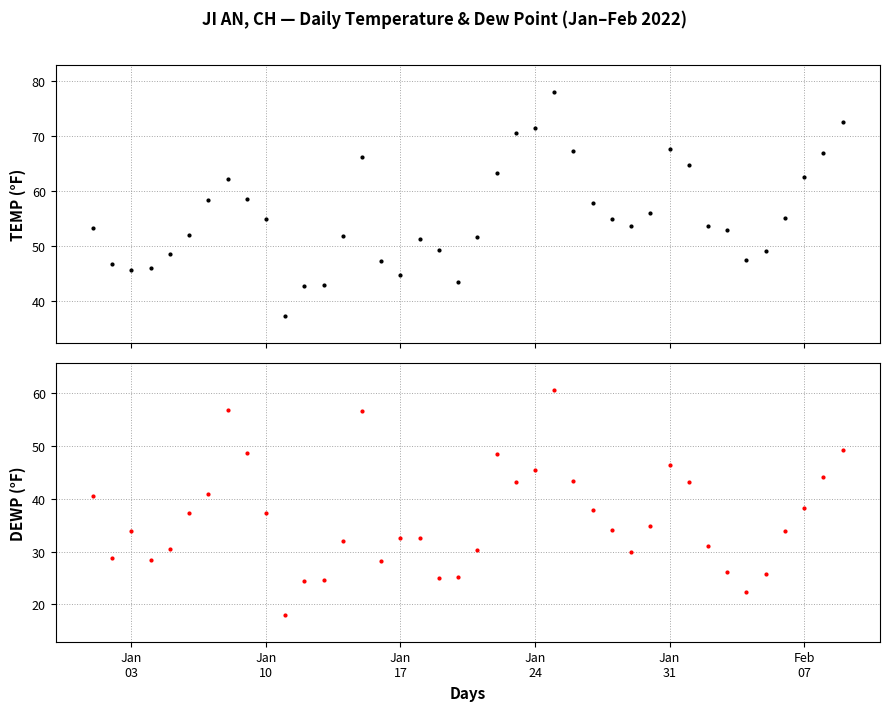

What are all the series names shown in the legend?

TEMP, DEWP